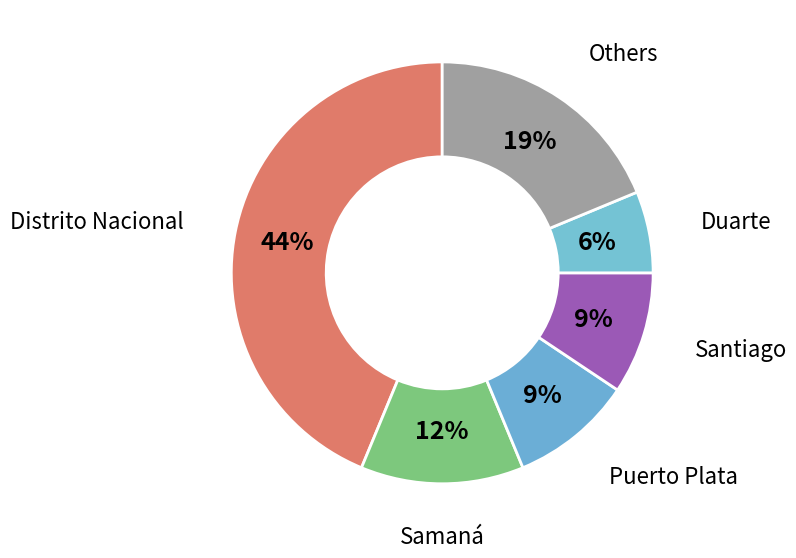

How many segments does this pie chart have?

6